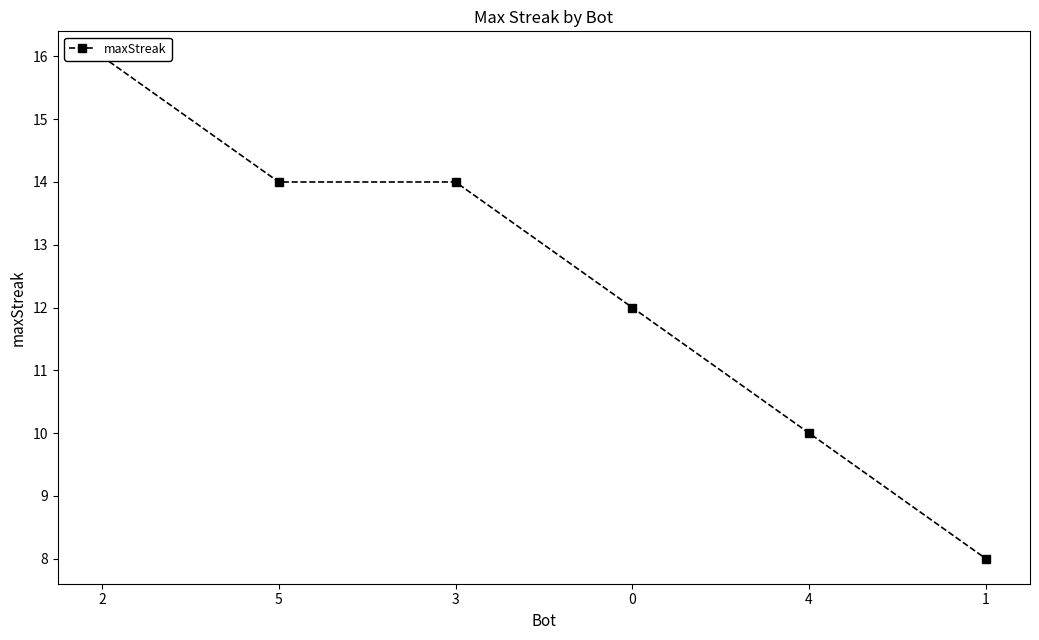

Is it true that the value at 5 is 5?

False